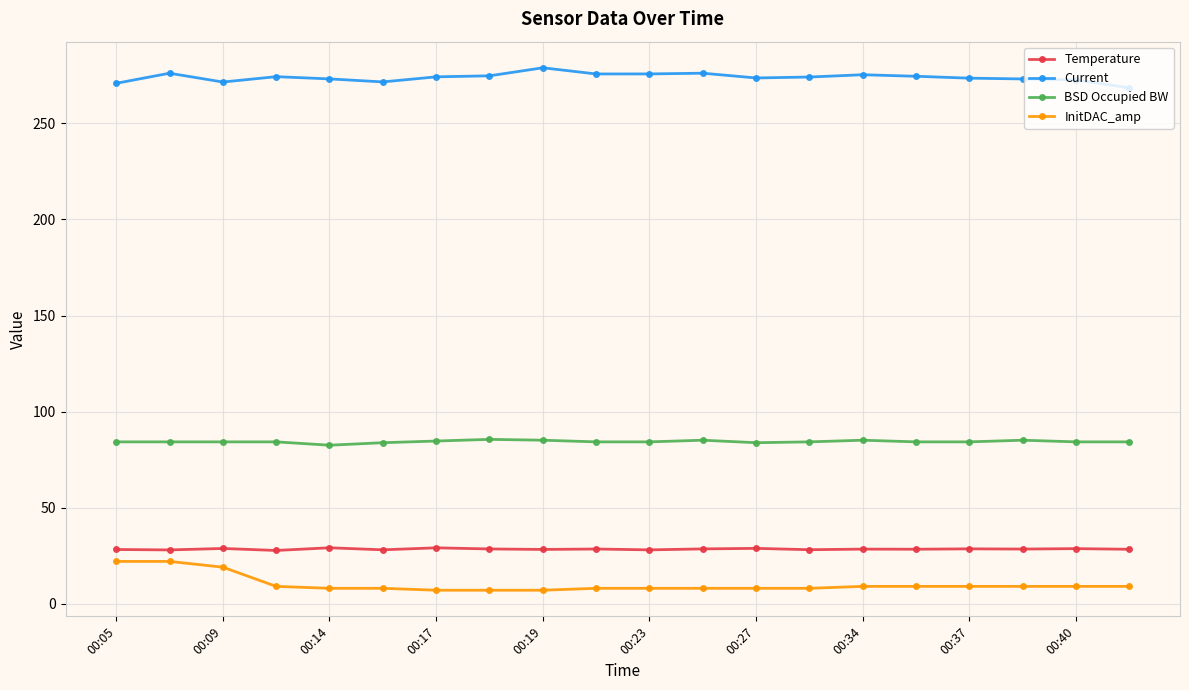

What is the smallest value displayed?

7.0